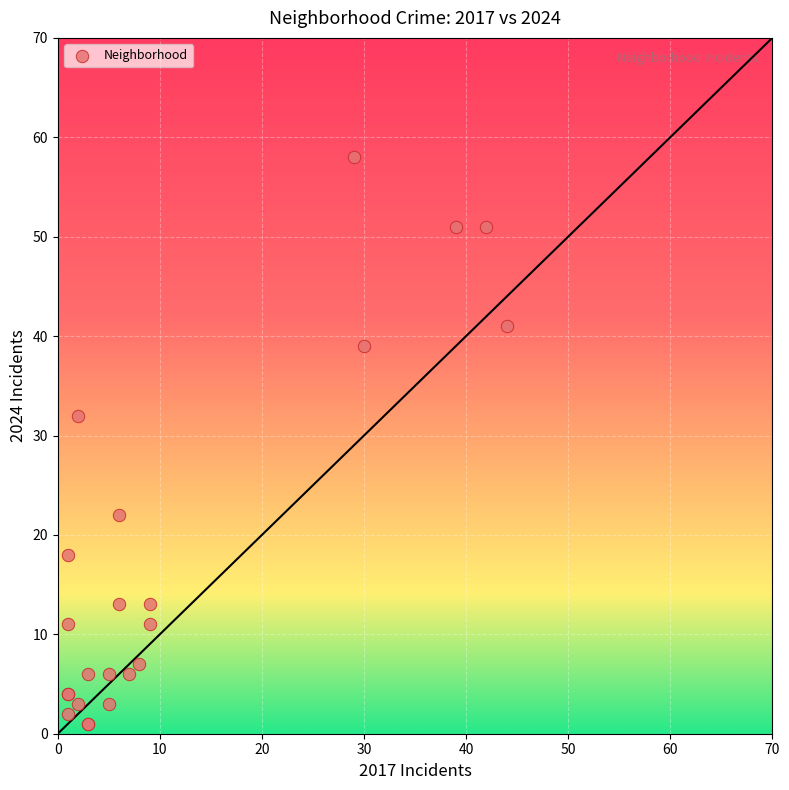

What Y value in the scatter plot is closest to 29?

32